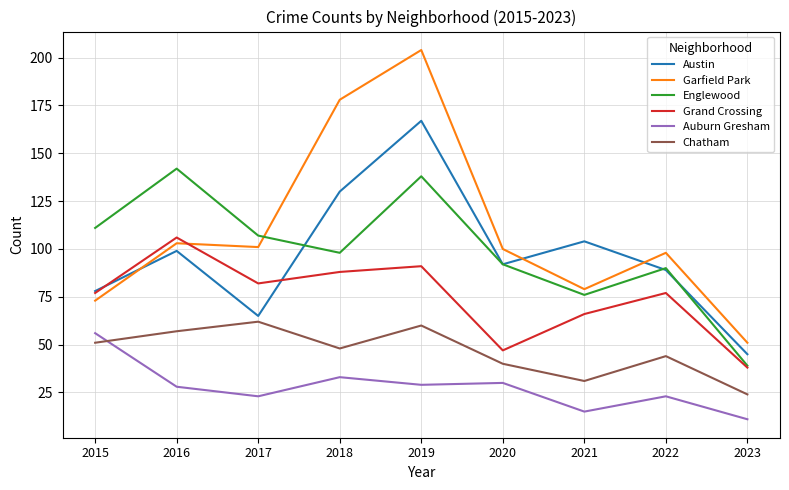

Which category has the highest value in the Austin series?

2019